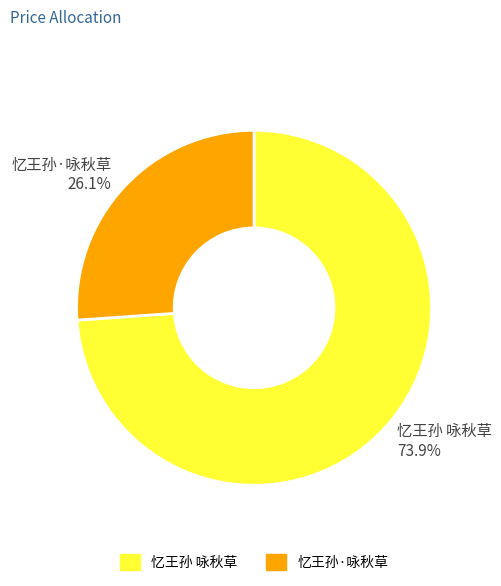

To the nearest percent, what portion does 忆王孙·咏秋草 represent?

26%